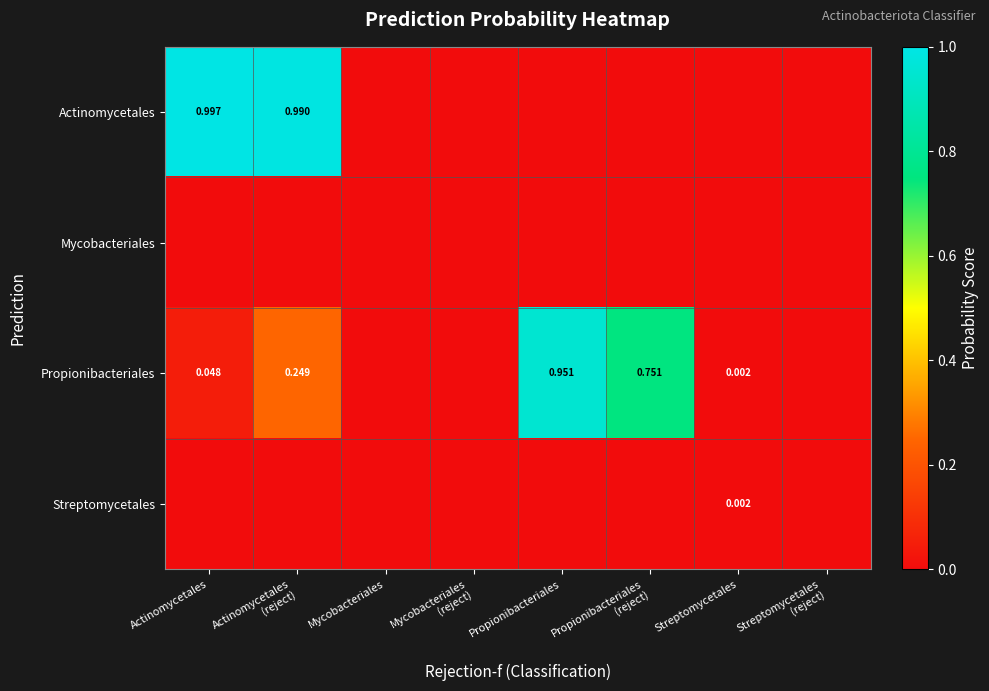

Rank the categories by Mycobacteriales value from highest to lowest.

Actinomycetales, Actinomycetales (reject), Mycobacteriales, Mycobacteriales (reject), Propionibacteriales, Propionibacteriales (reject), Streptomycetales, Streptomycetales (reject)